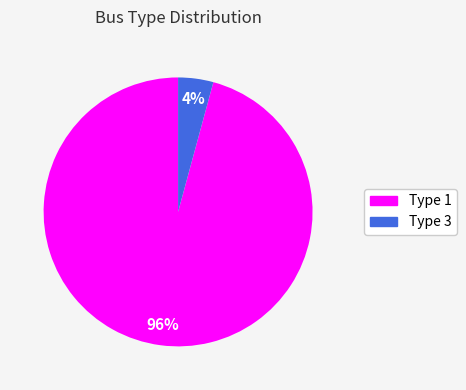

To the nearest percent, what percentage of the pie is Type 3?

4%